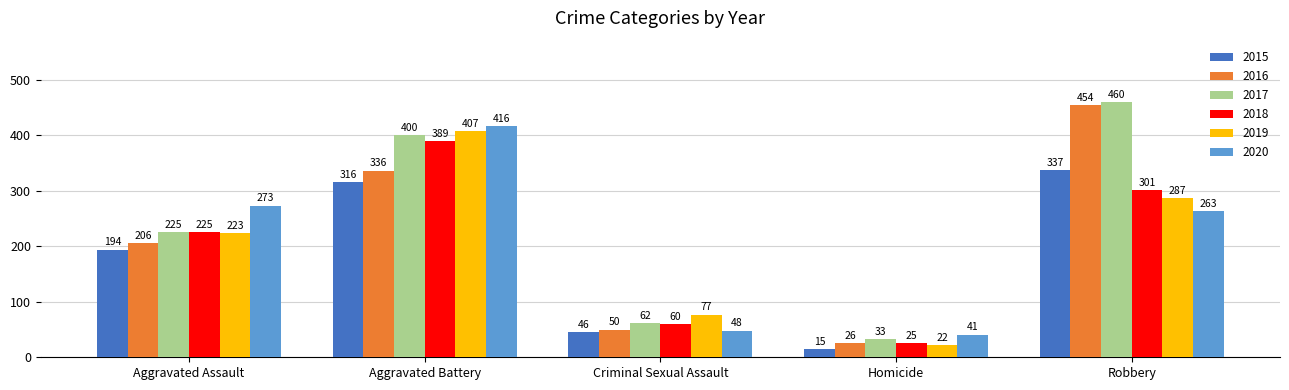

Which category has the lowest value in the 2017 series?

Homicide